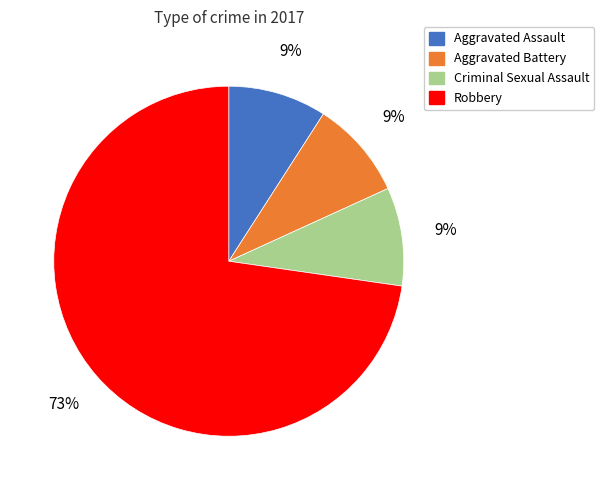

The Aggravated Assault slice represents 18% of the pie. True or false?

False